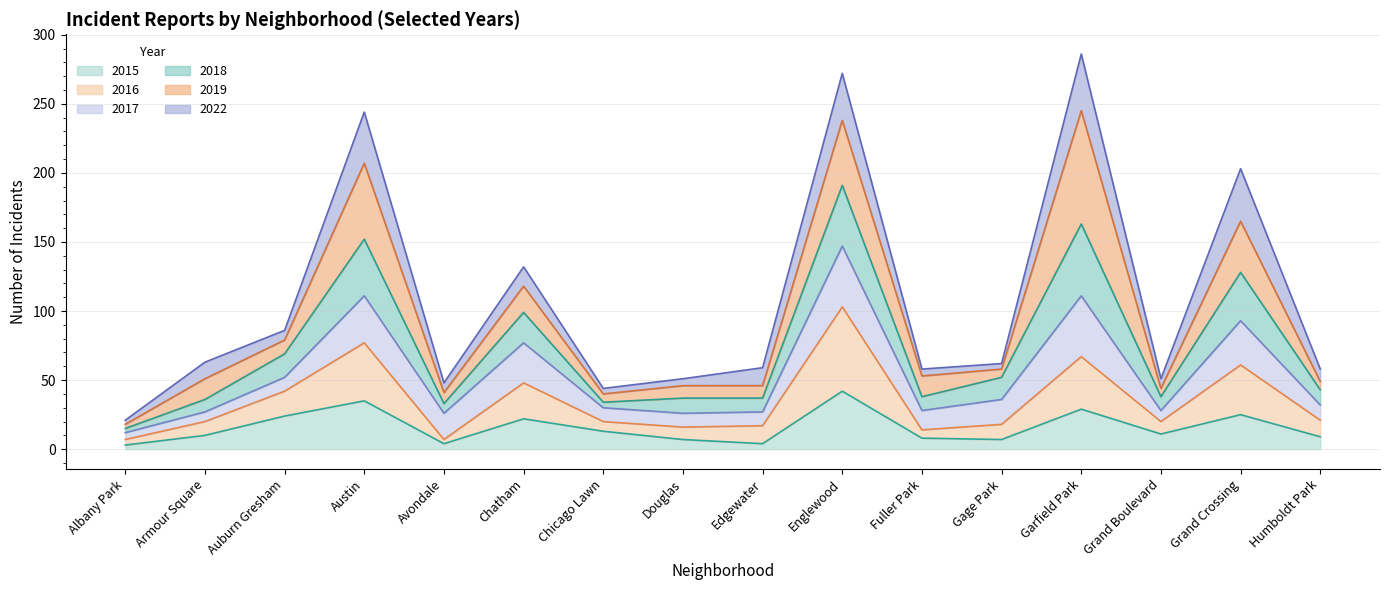

Is it true that 2015 equals 35 at Austin?

True